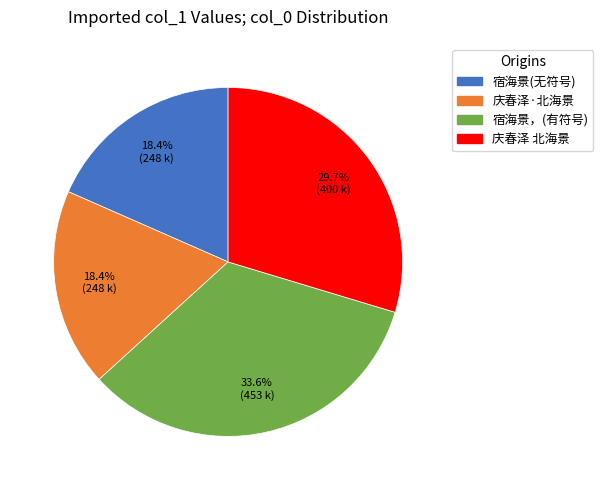

What percentage do 宿海景(无符号) and 庆春泽 北海景 together represent?

48.1%